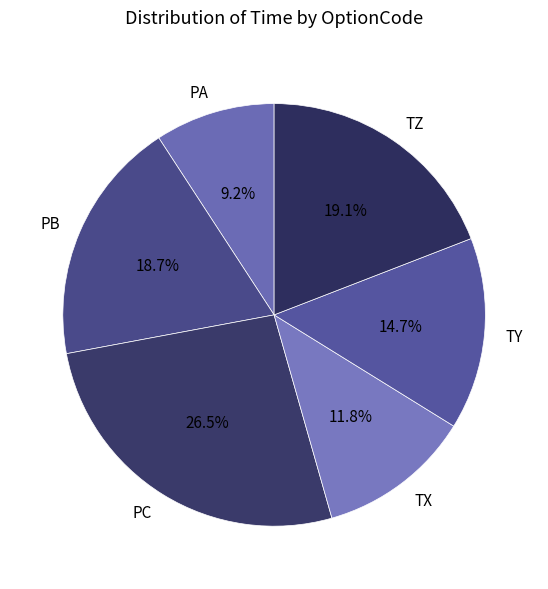

Which has a higher value, PC or PA?

PC